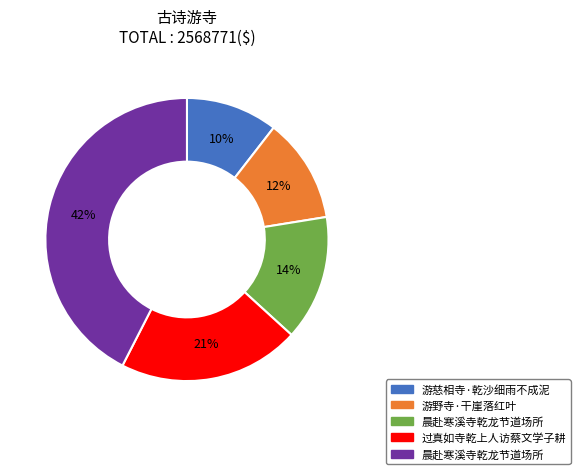

To the nearest percent, what is the average slice percentage?

20%